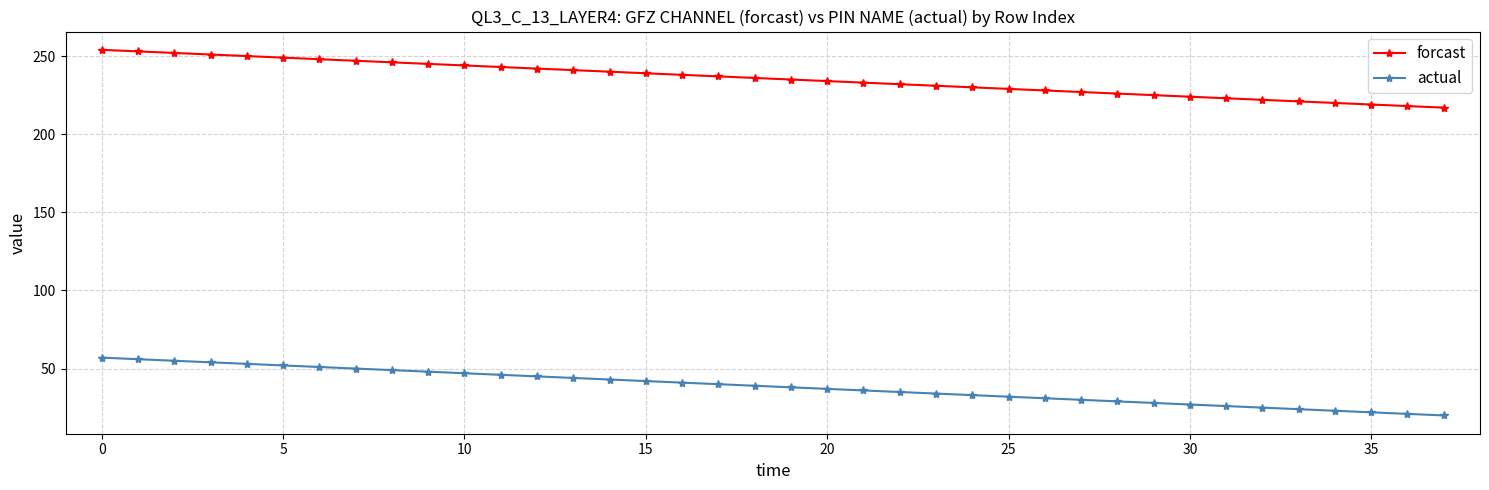

What is the value of the actual point at the 4th from the left?

54